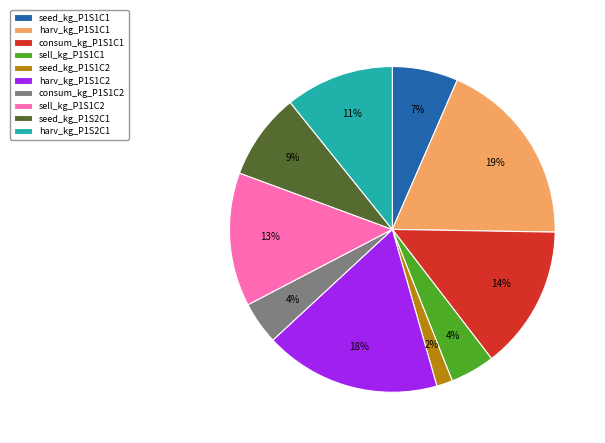

Is it true that harv_kg_P1S2C1 is 1% of the pie?

False